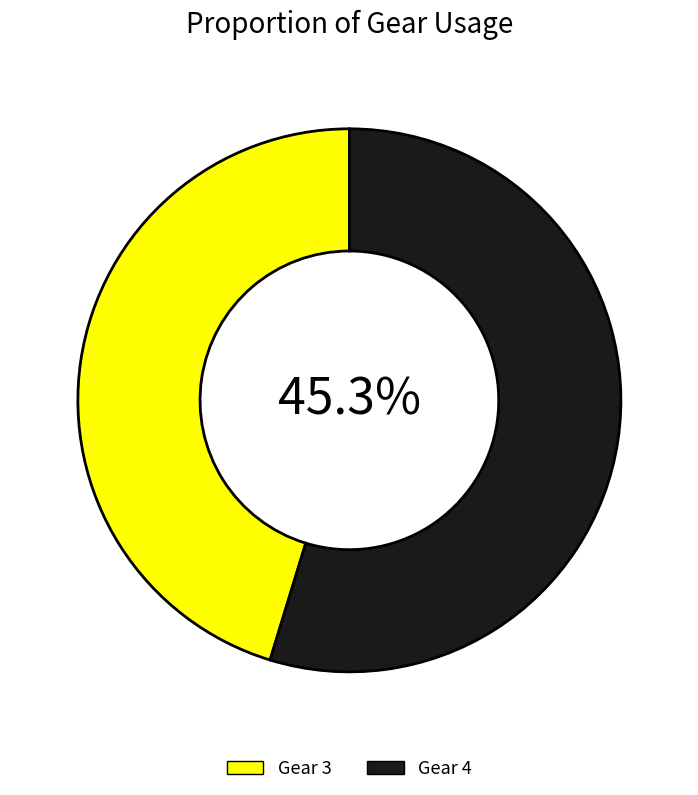

To the nearest percent, what is the average slice percentage?

50%